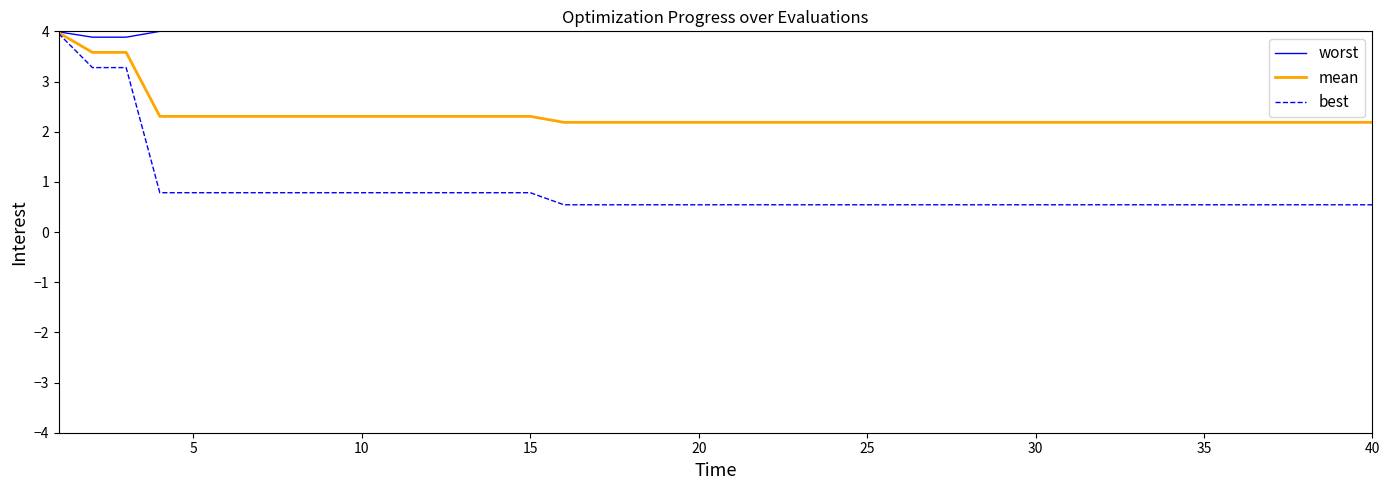

What is the minimum value shown in the chart?

0.5